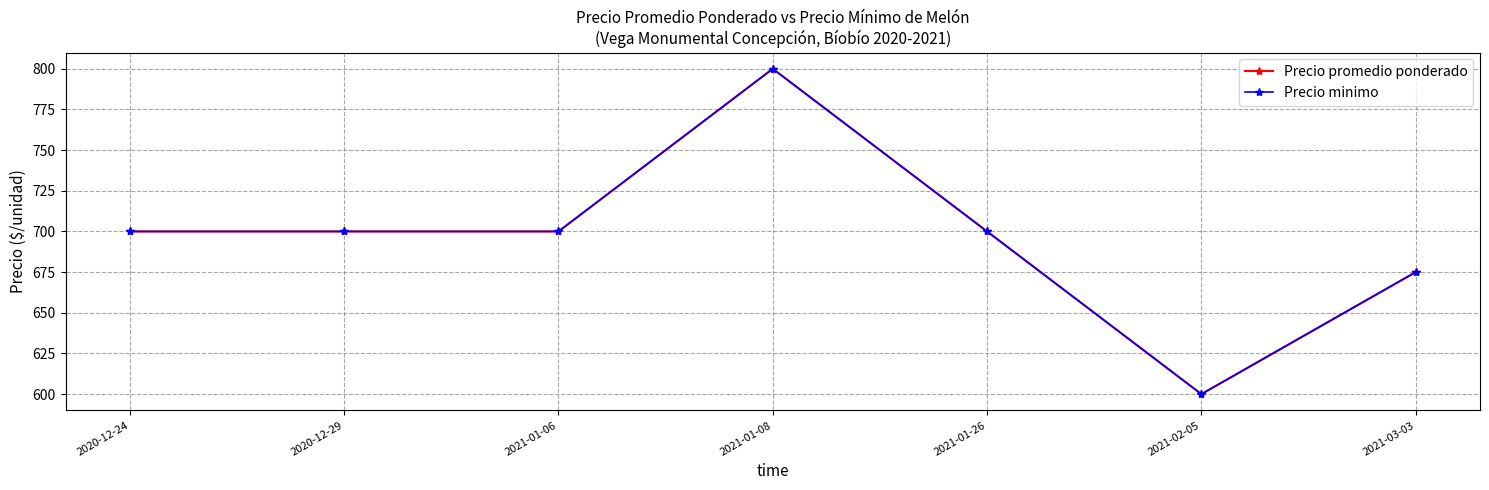

Reading left to right, list all the values displayed in this chart.

Precio promedio ponderado: 700	700	700	800	700	600	675
Precio minimo: 700	700	700	800	700	600	675